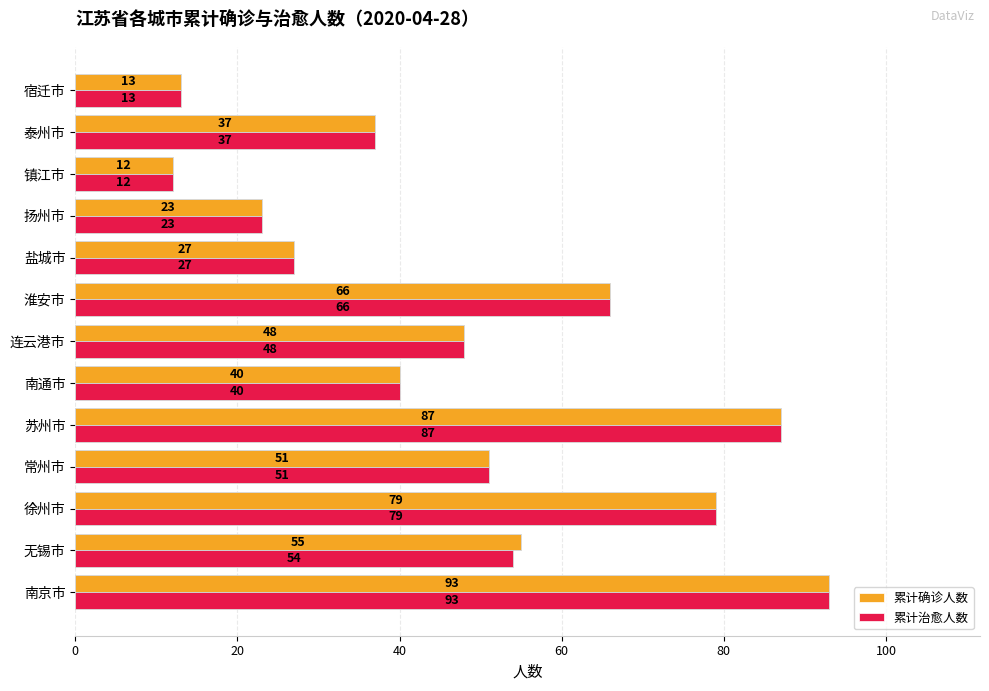

What are all the series names shown in the legend?

累计确诊人数, 累计治愈人数